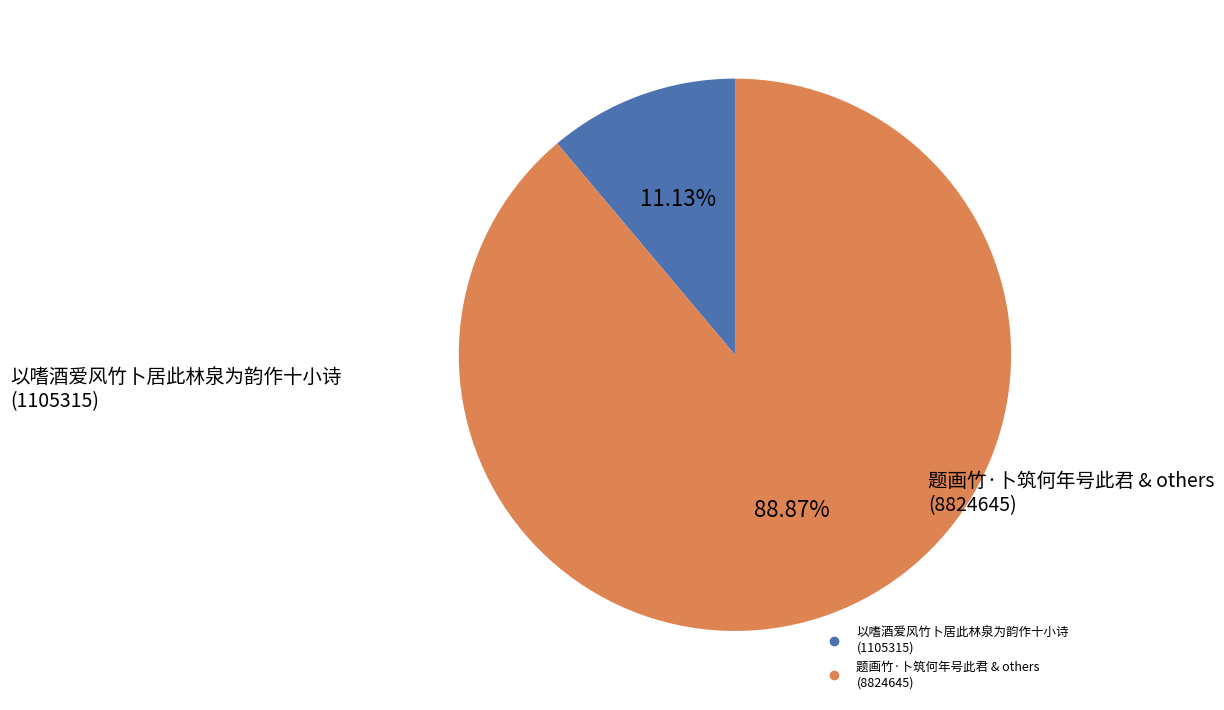

Does any single category account for the majority?

Yes